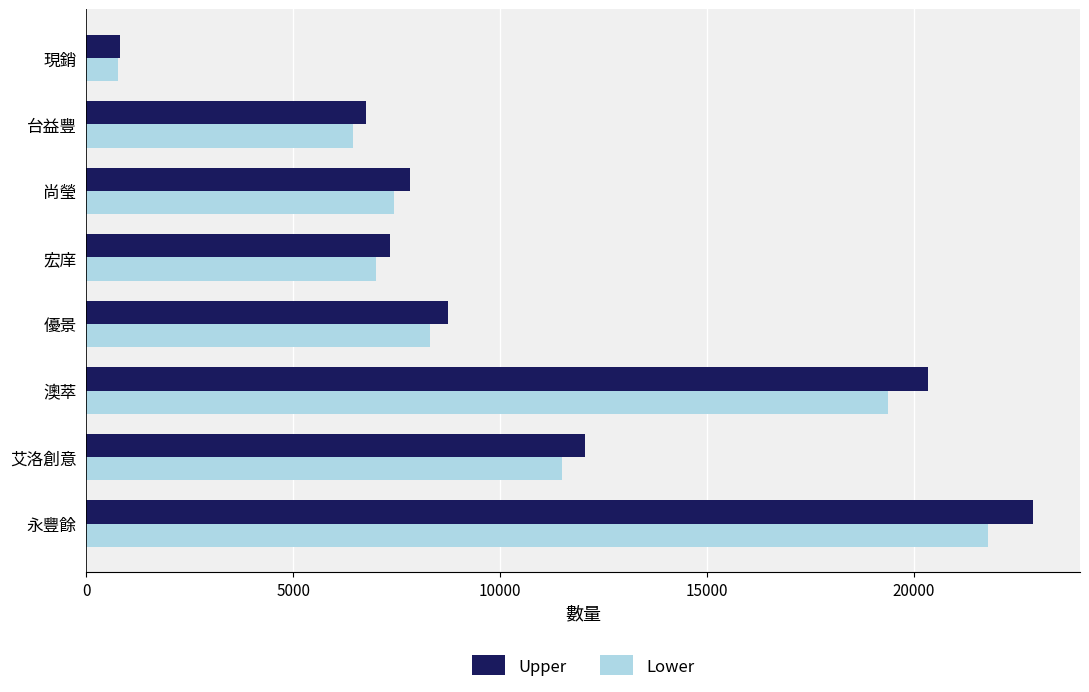

Rank the series by their maximum value, from lowest to highest.

Lower, Upper